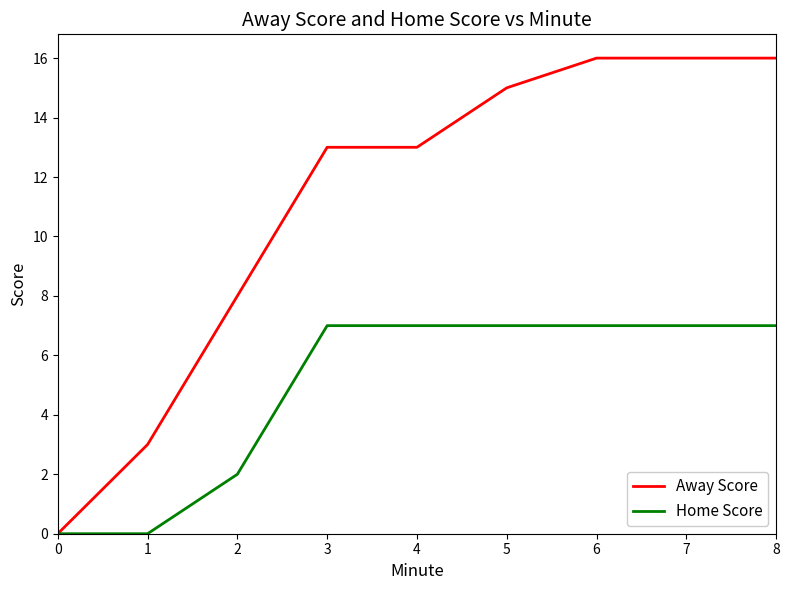

Which series has the largest range (max minus min)?

Away Score